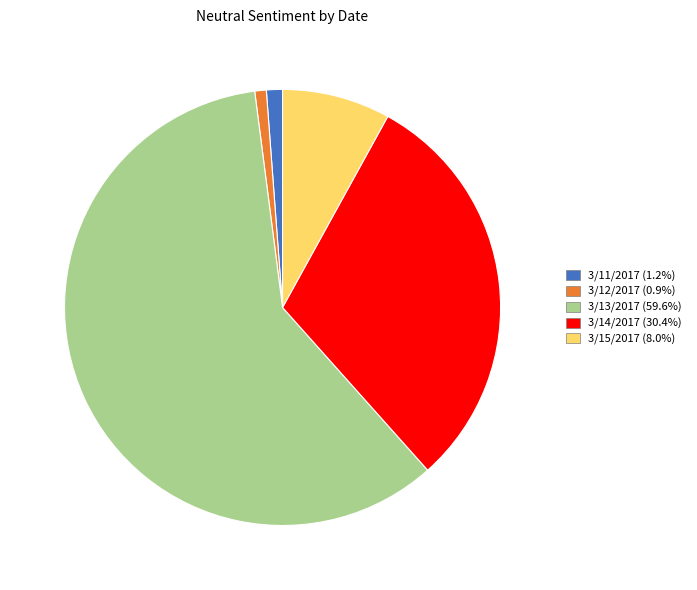

What is the majority slice?

3/13/2017